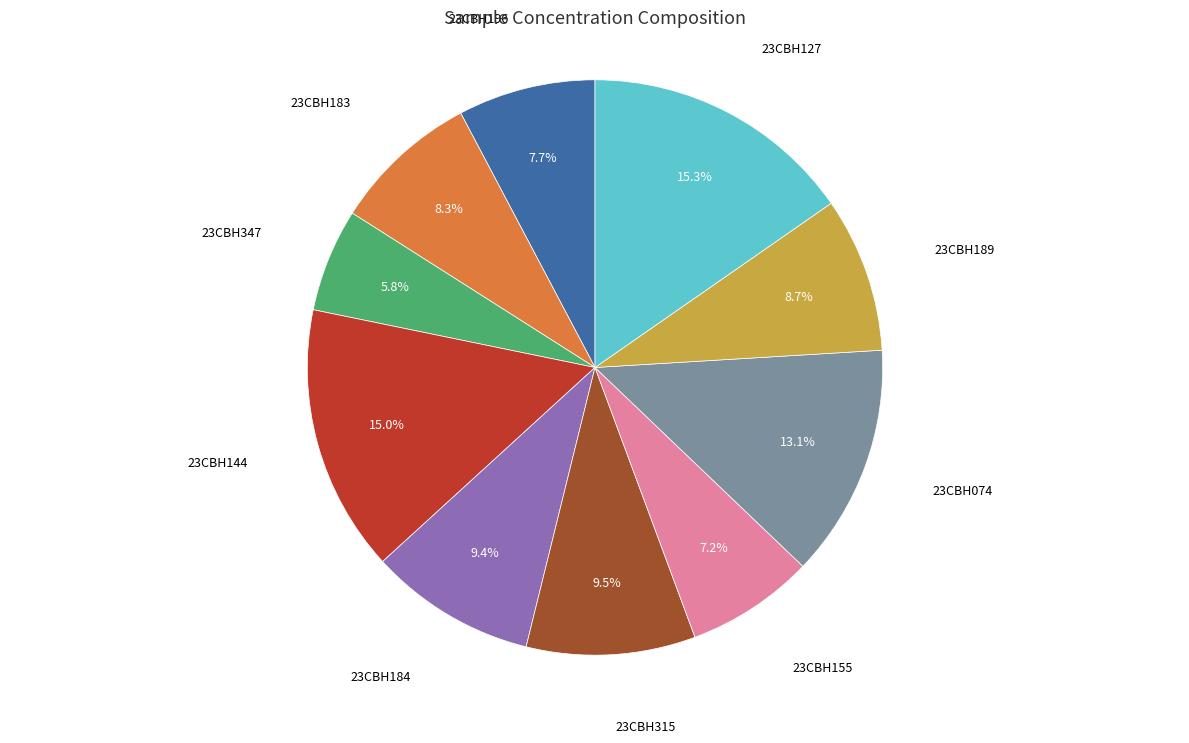

To the nearest percent, what is the difference between the largest and smallest slice percentages?

10%